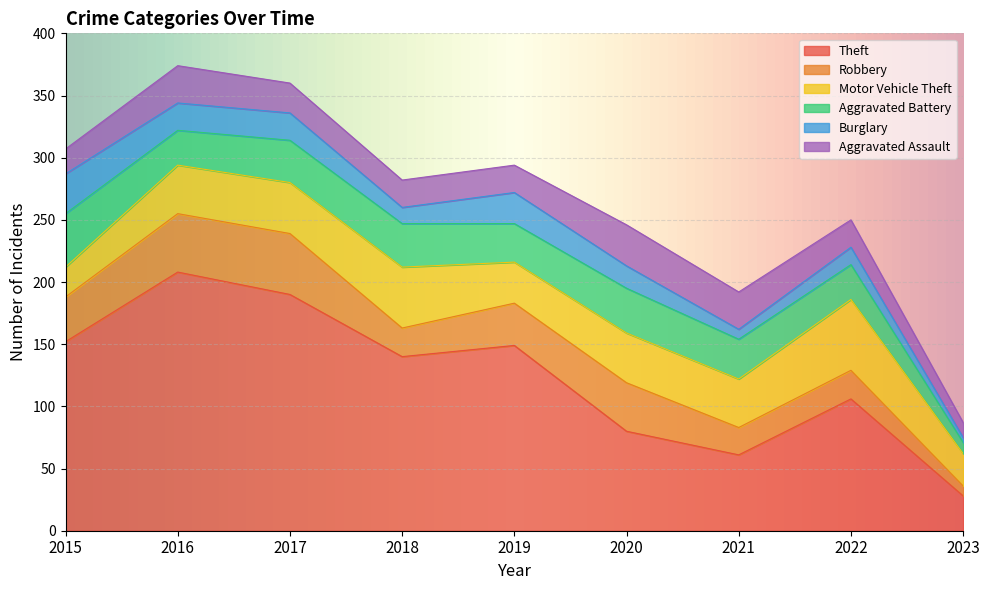

The value of Burglary at 2017 is 8. True or false?

False